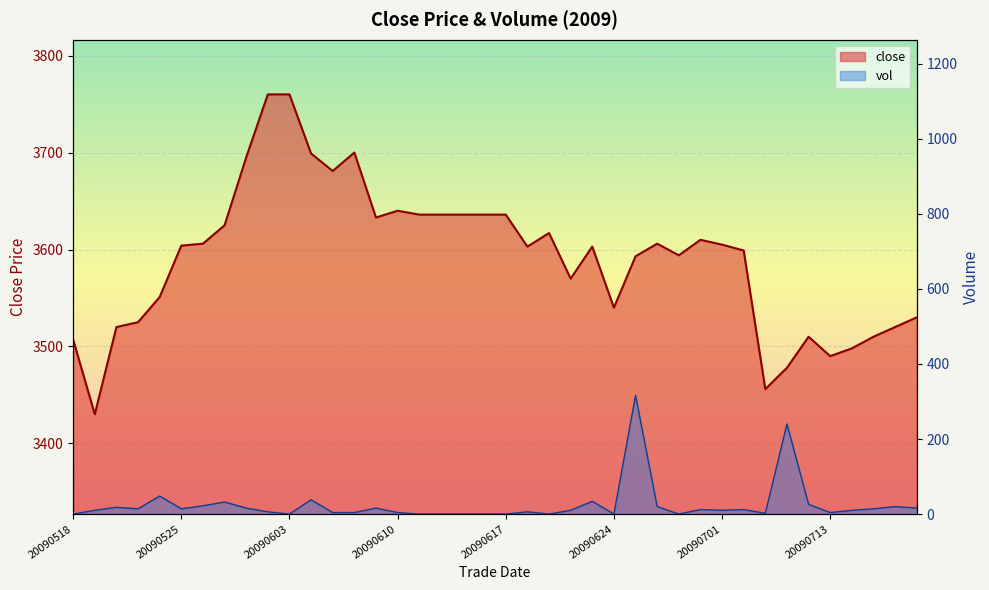

What is the difference between the maximum and minimum values?

330